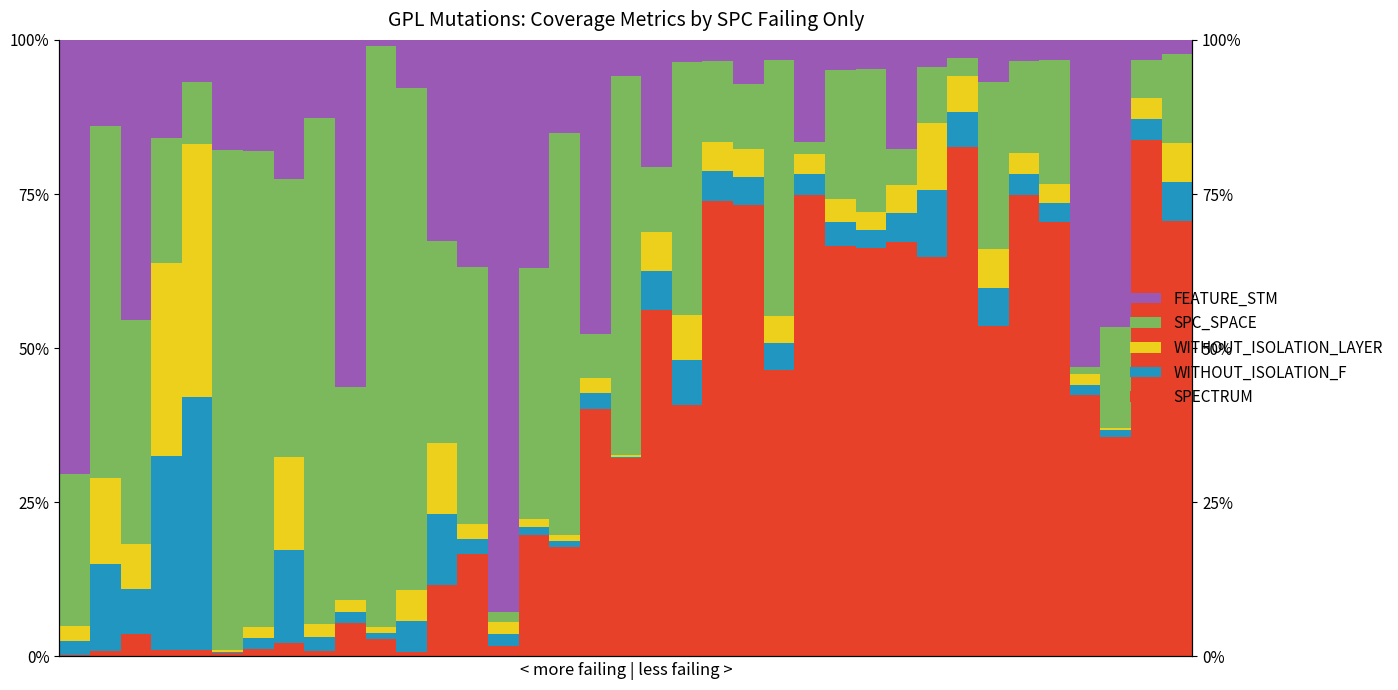

What is the value of the WITHOUT_ISOLATION_LAYER bar at the 23rd from the left?

4.5